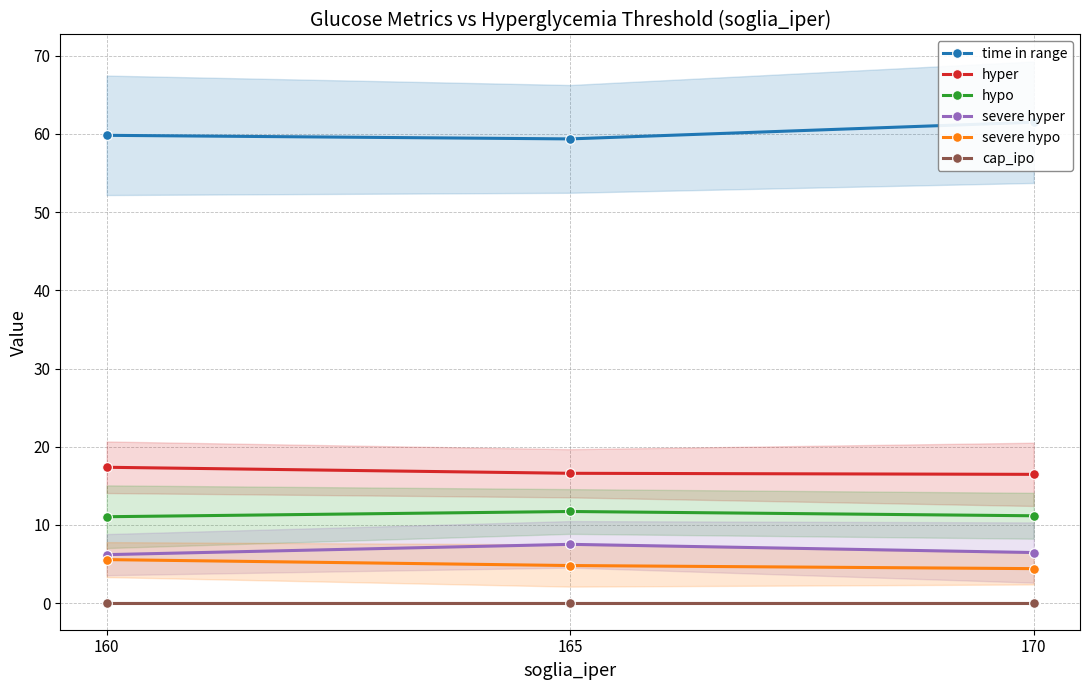

List the labels in order of time in range value, largest first.

170, 160, 165